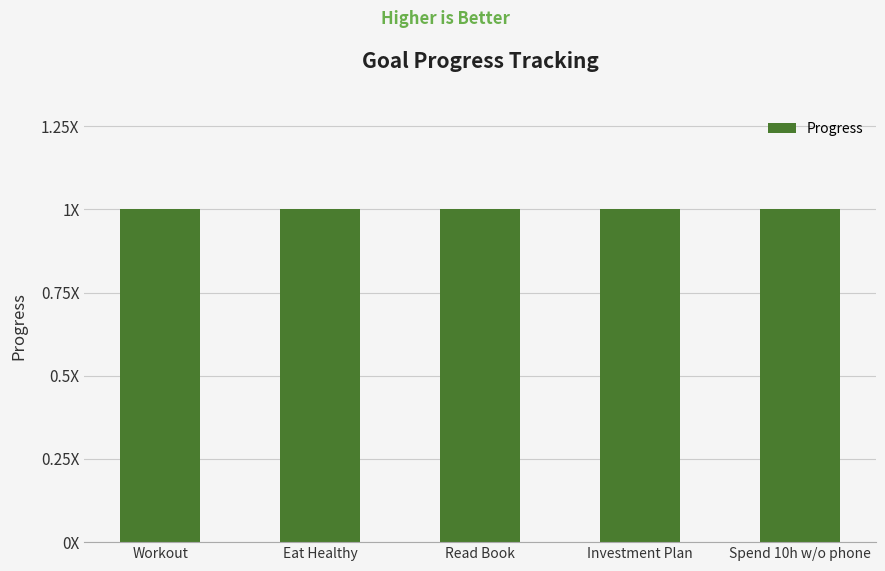

At which label is the value closest to 0?

Workout
2025-09-08